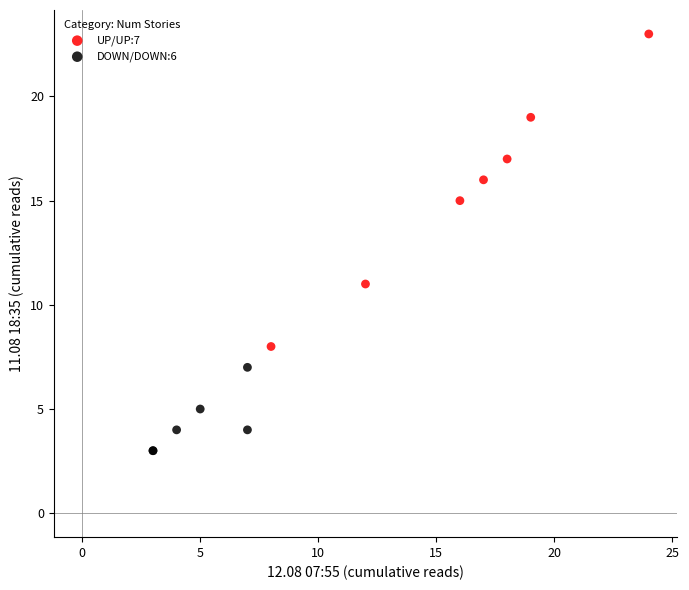

Which series has the largest Y range (max minus min)?

UP/UP:7